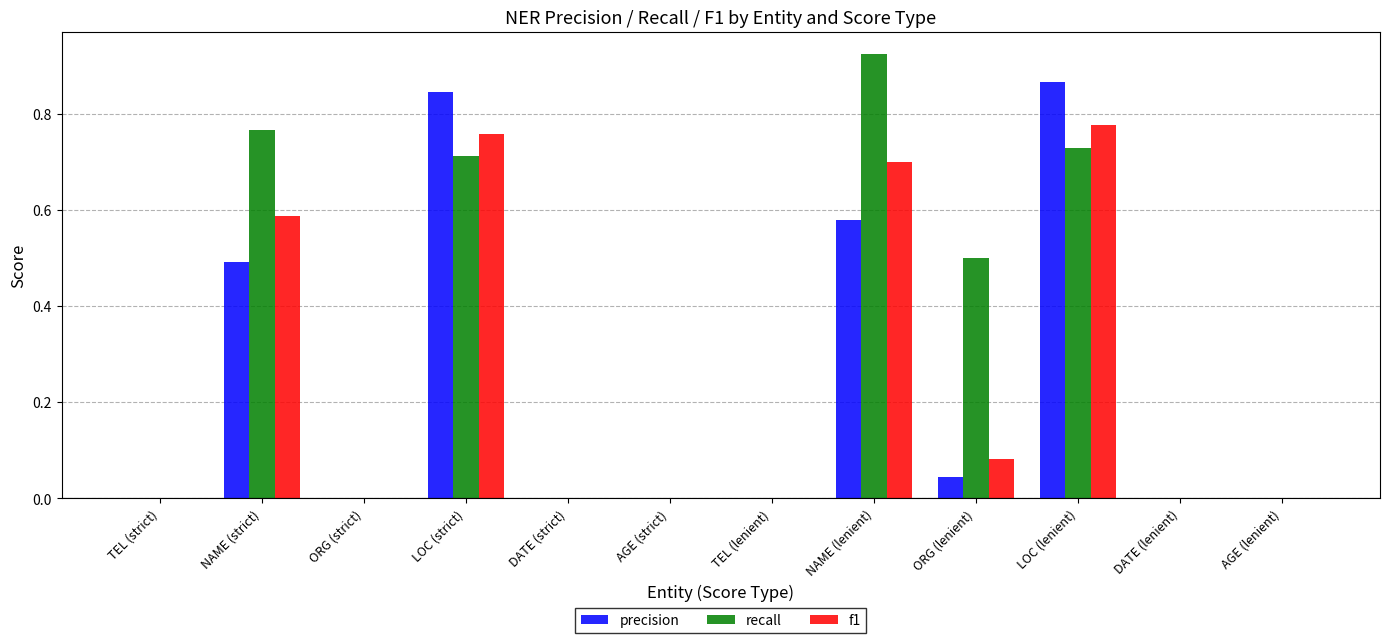

Count the f1 values in the range 0 to 1.

12